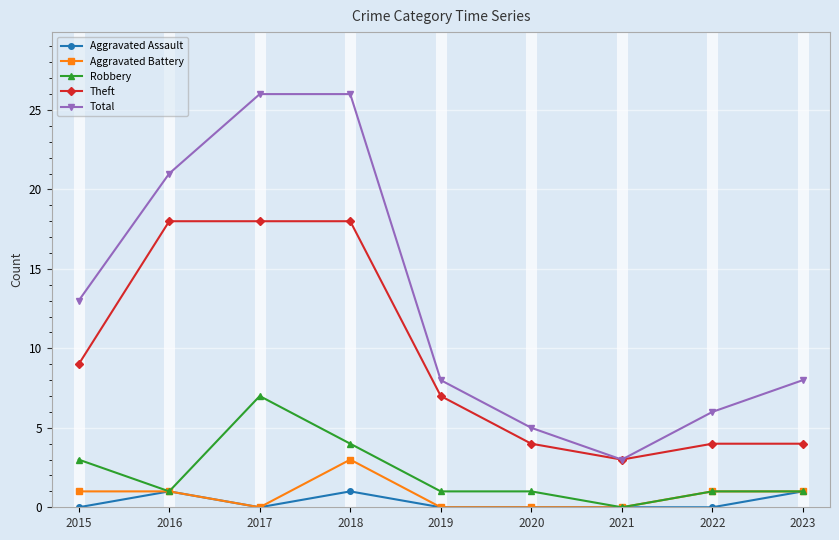

What is the maximum value for Robbery?

7